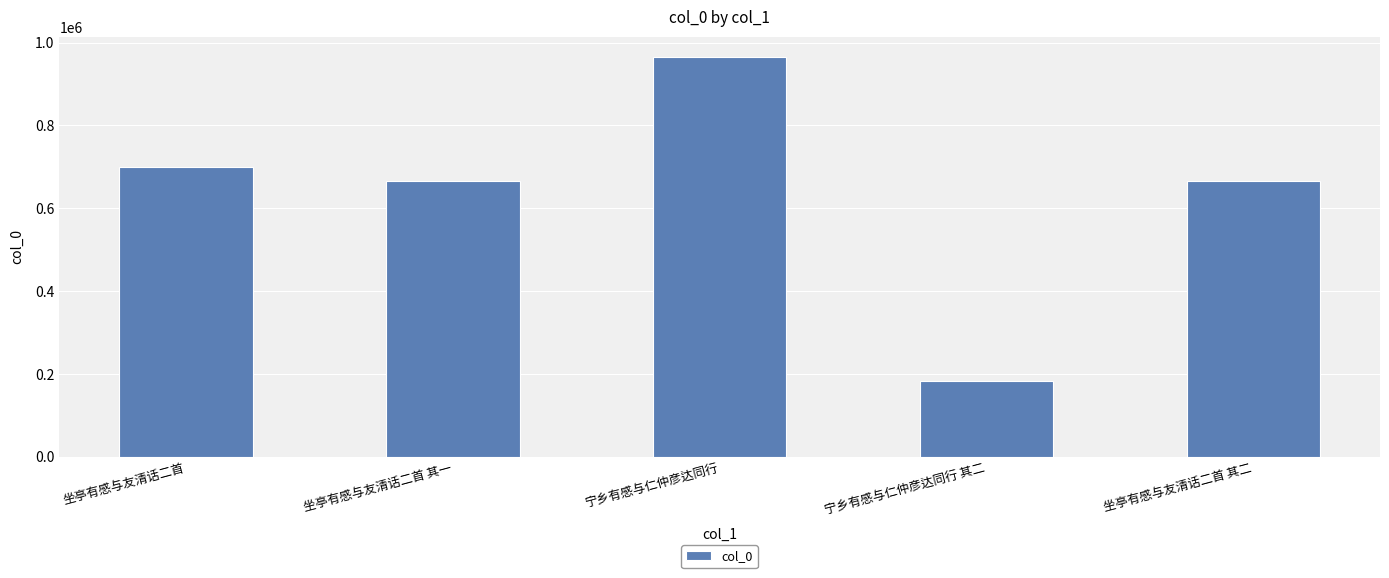

The value at 坐亭有感与友清话二首 其二 is 664966. True or false?

True